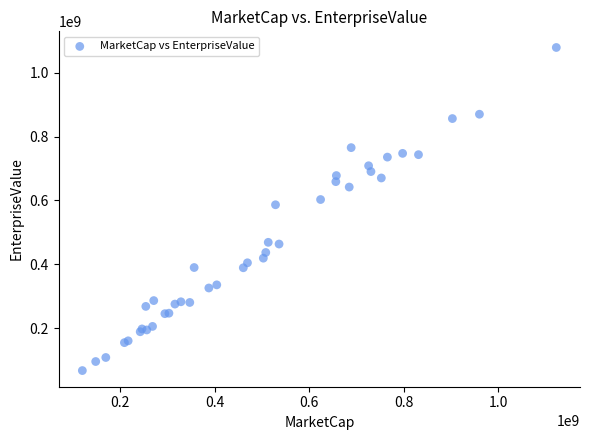

What Y value in the scatter plot is closest to 573121989?

586480900.0